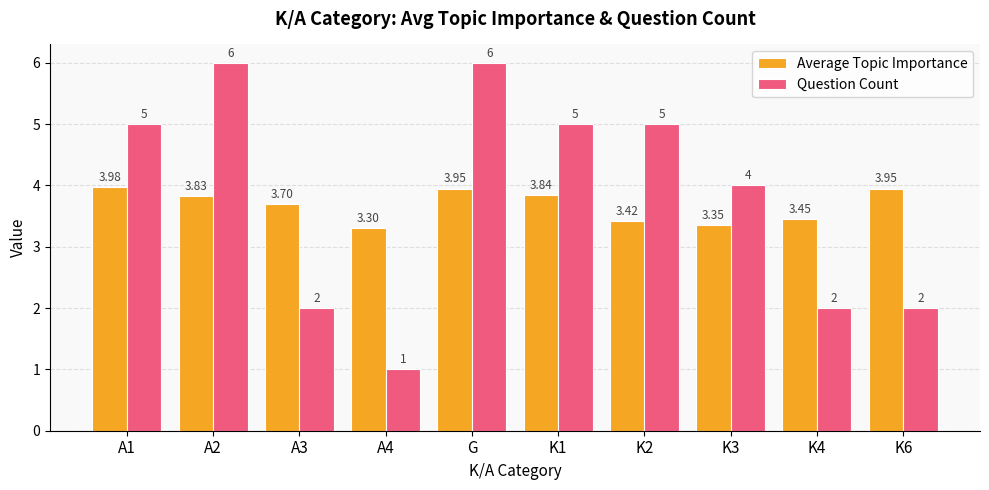

The Question Count series shows 4.0 at K3. True or false?

True